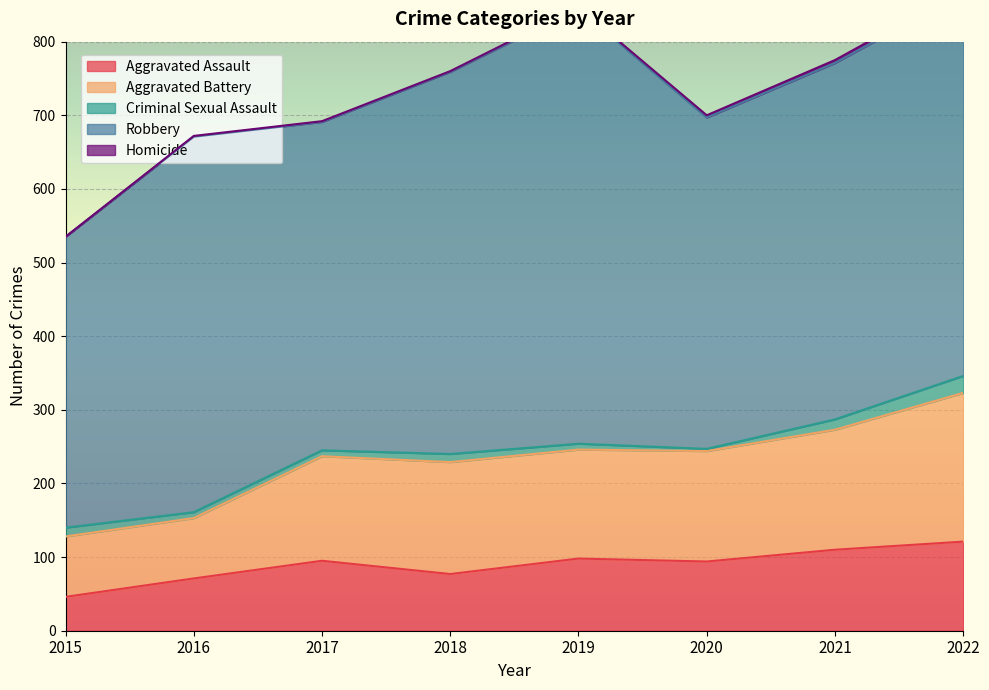

Is it true that Homicide equals 0 at 2017?

False